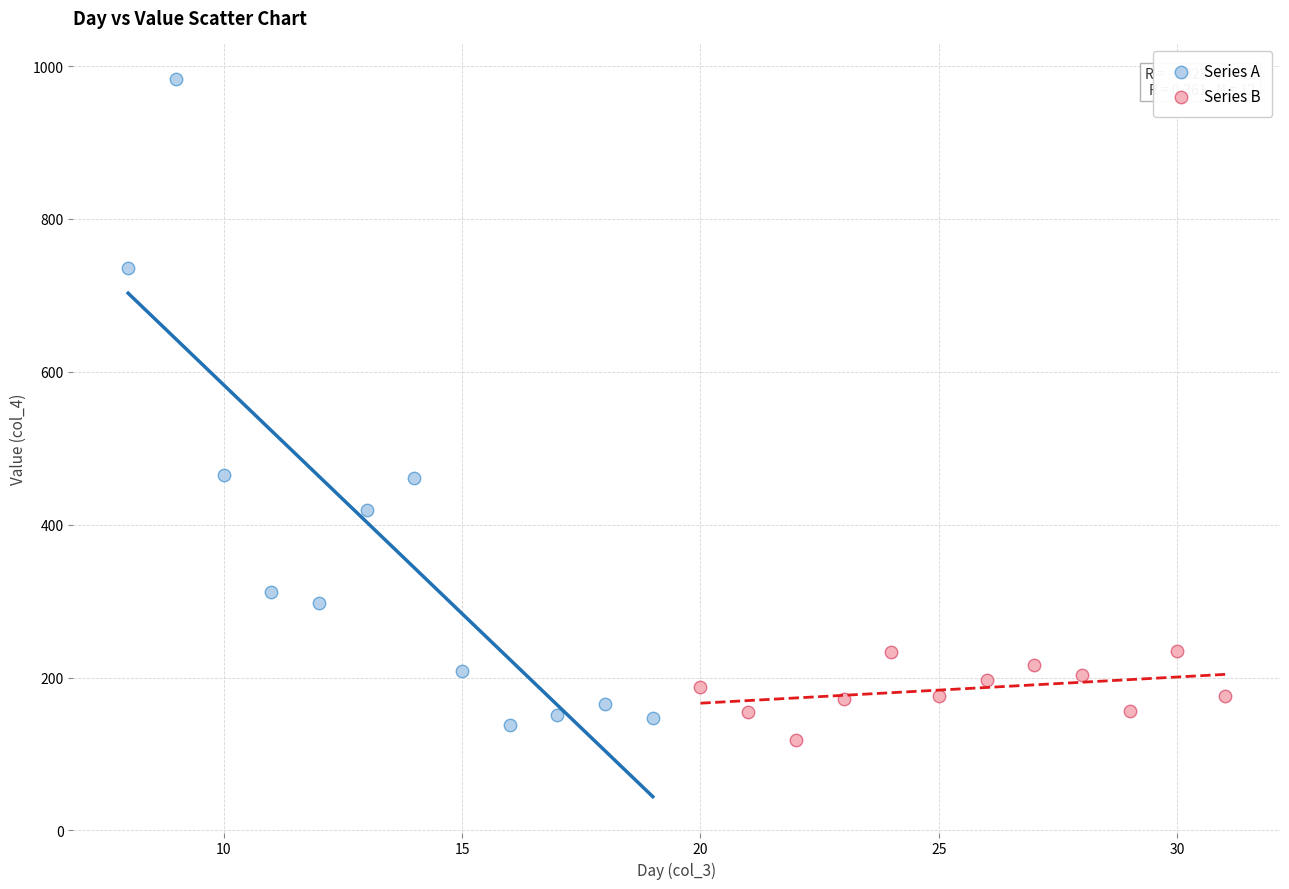

Which series has the widest spread of Y values?

Series A